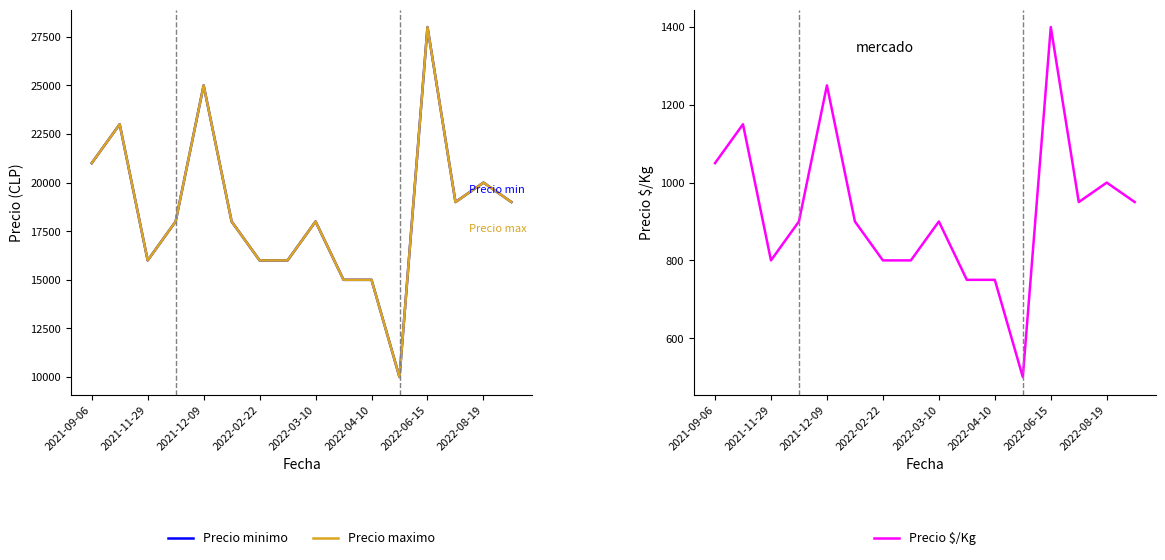

True or false: Precio minimo and Precio maximo intersect in this chart.

False